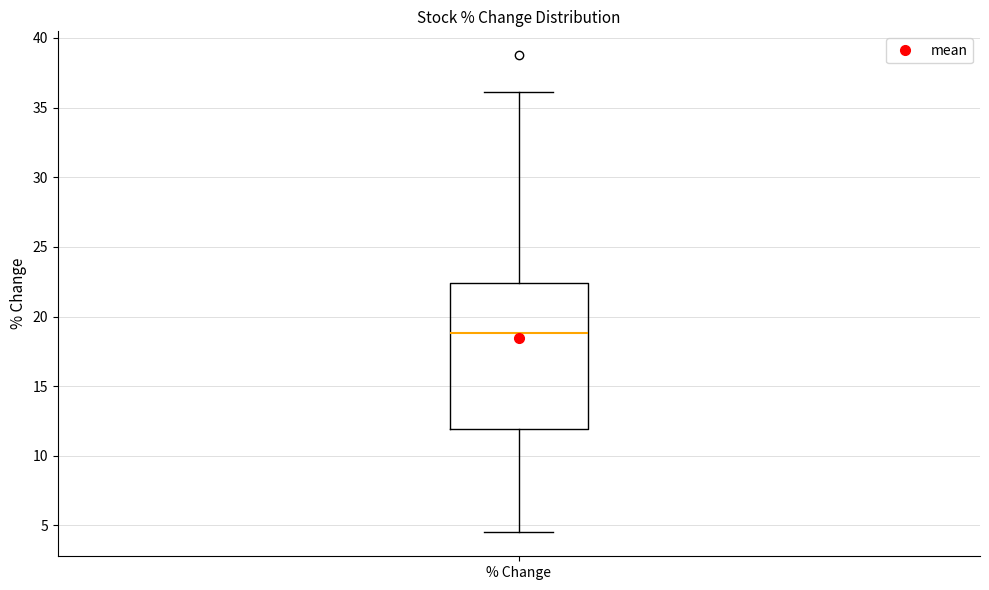

Read this box plot against the y-axis: the position of the median line, the range covered by the box, and the ends of both whiskers. The values are not printed on the chart, so give them approximately, as read against the axis.

median 19.0, box 12.0 to 22.5, whiskers 4.5 to 36.0